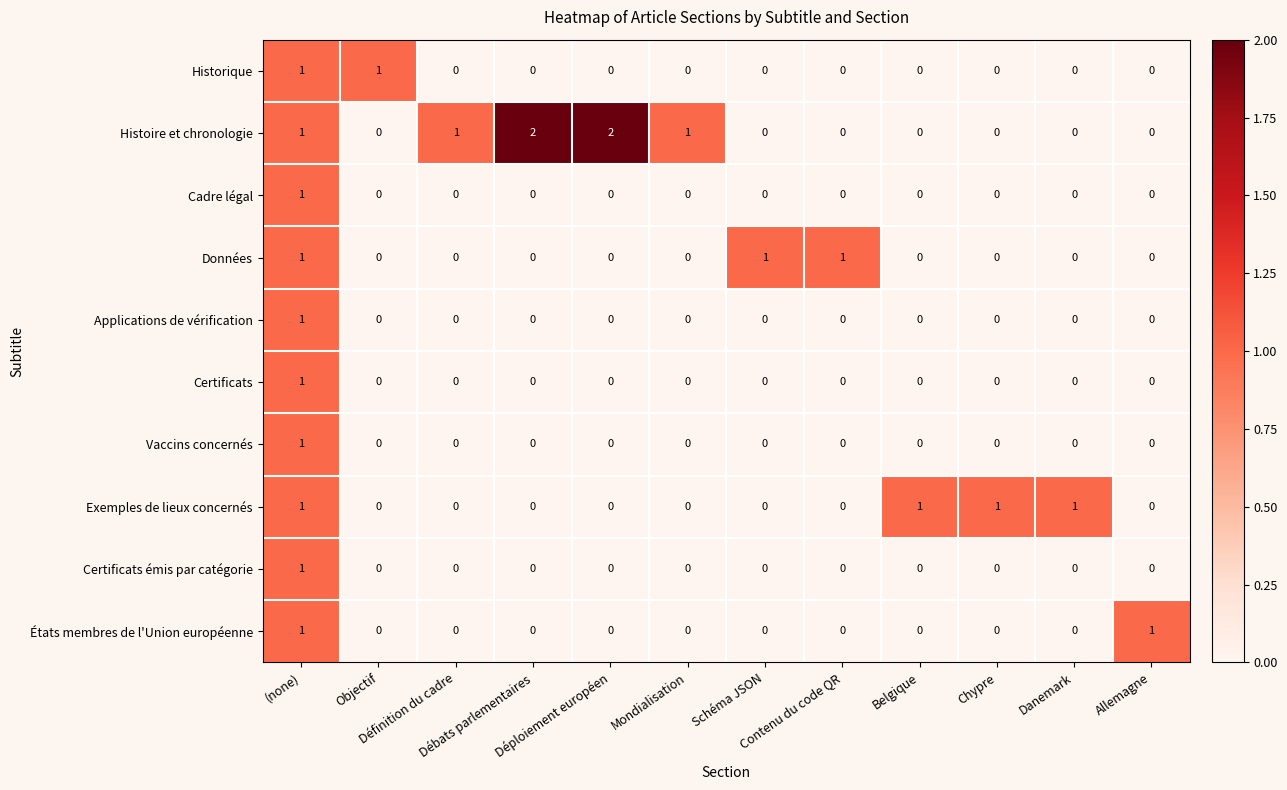

How many Vaccins concernés values are between 0 and 1?

12